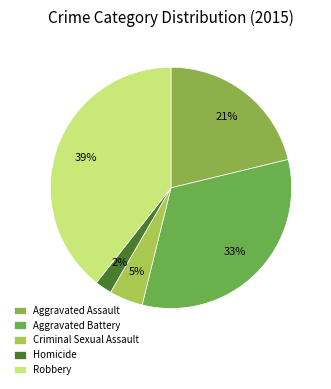

The Homicide slice represents 14% of the pie. True or false?

False